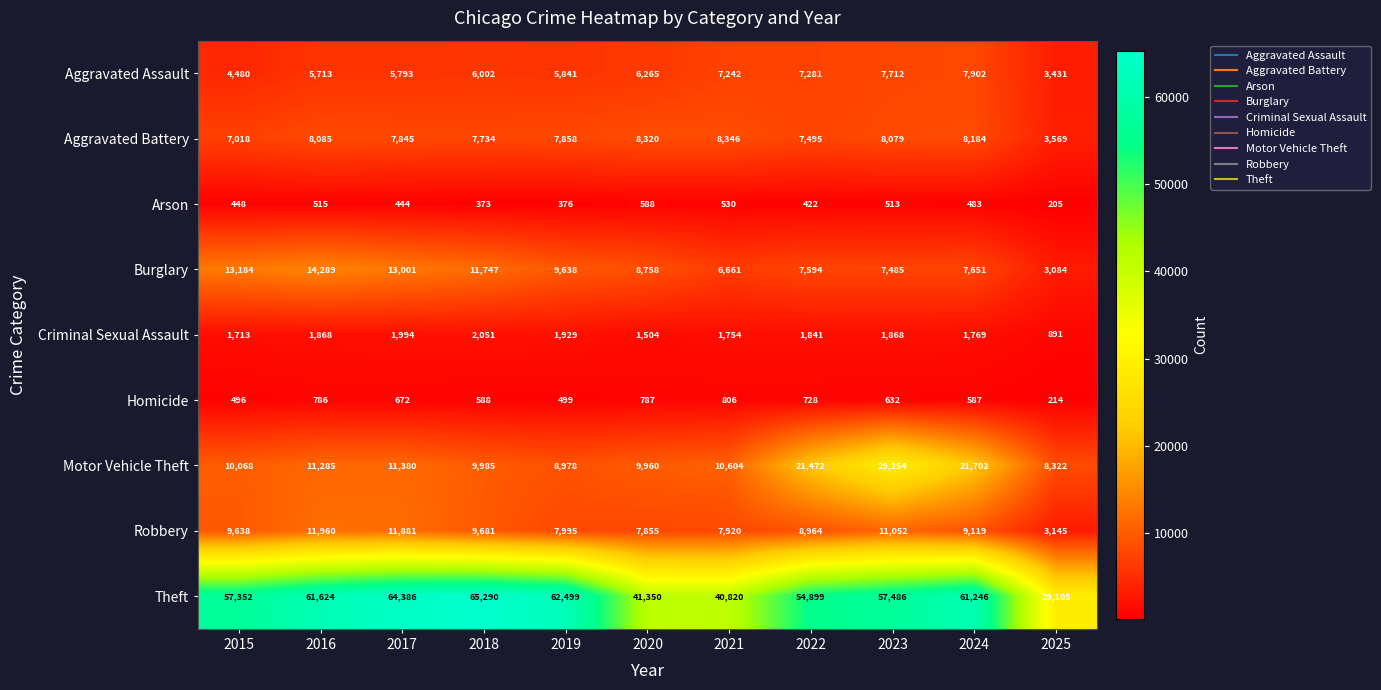

List the series in order of their peak value, lowest first.

Arson, Homicide, Criminal Sexual Assault, Aggravated Assault, Aggravated Battery, Robbery, Burglary, Motor Vehicle Theft, Theft